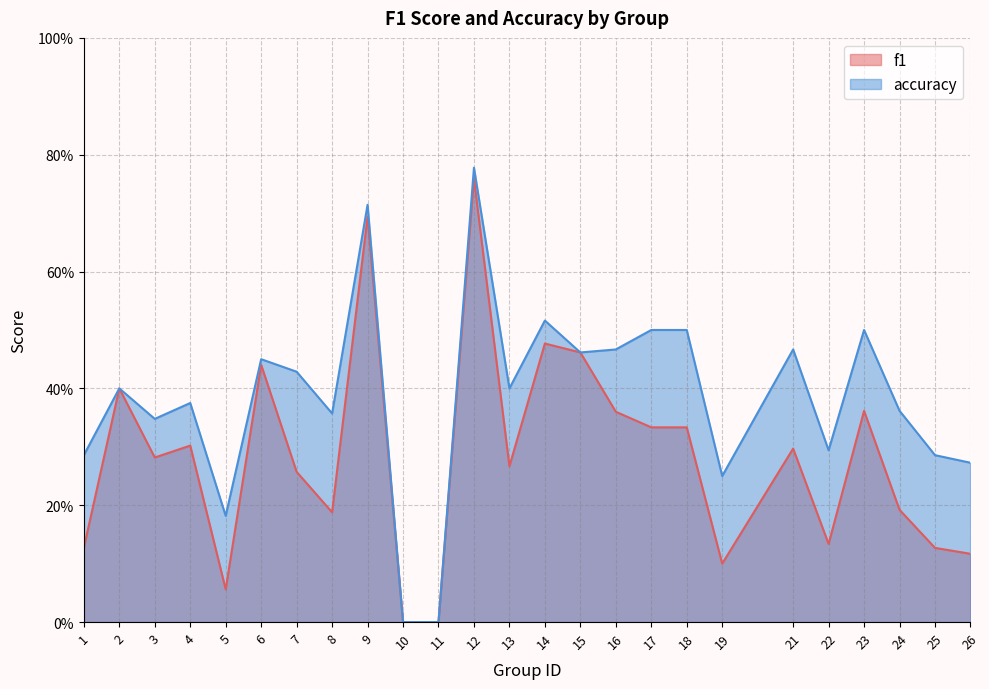

What is the maximum value shown in the chart?

0.8